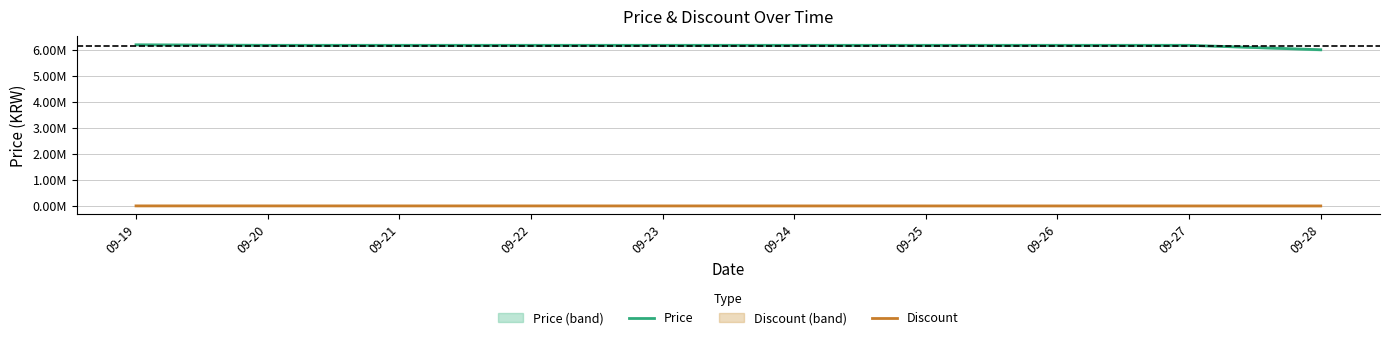

What are all the series names shown in the legend?

Price, Discount